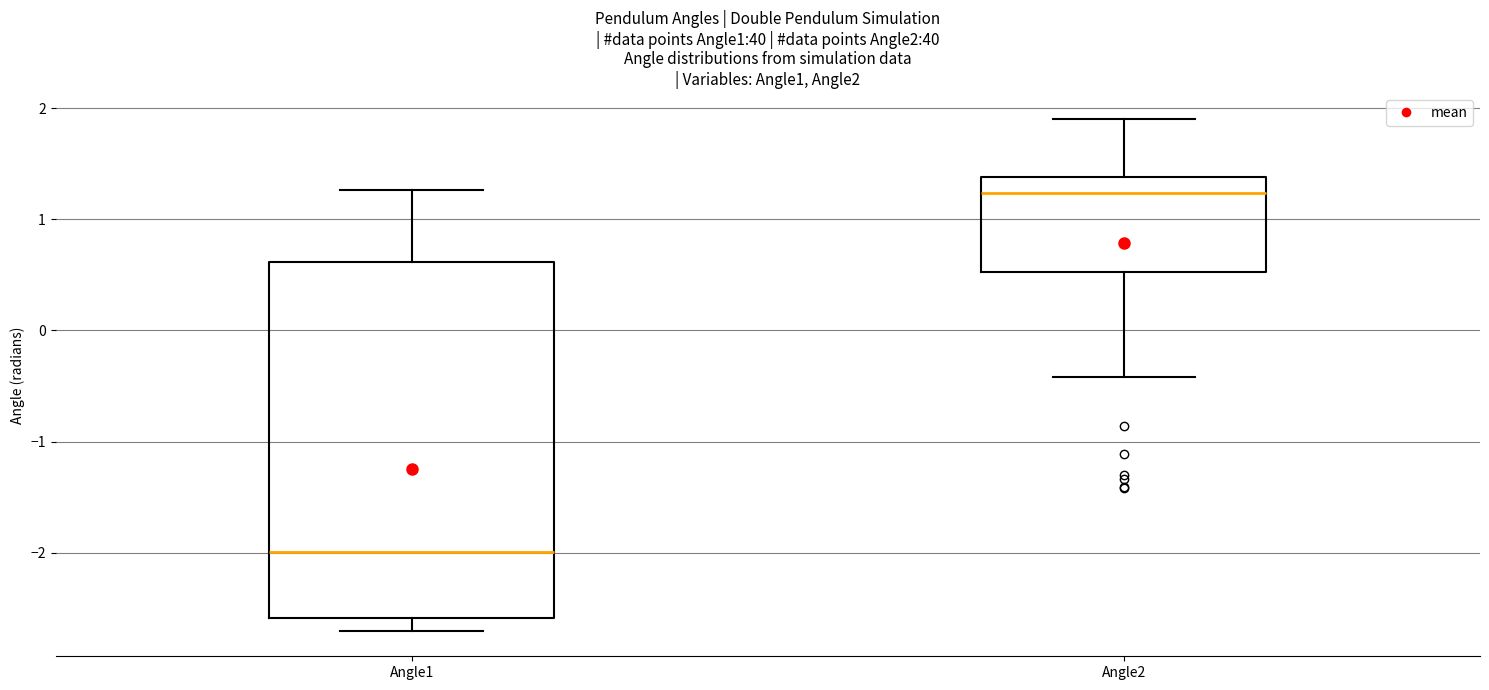

Which box is the tallest, from its lower edge to its upper edge?

Angle1